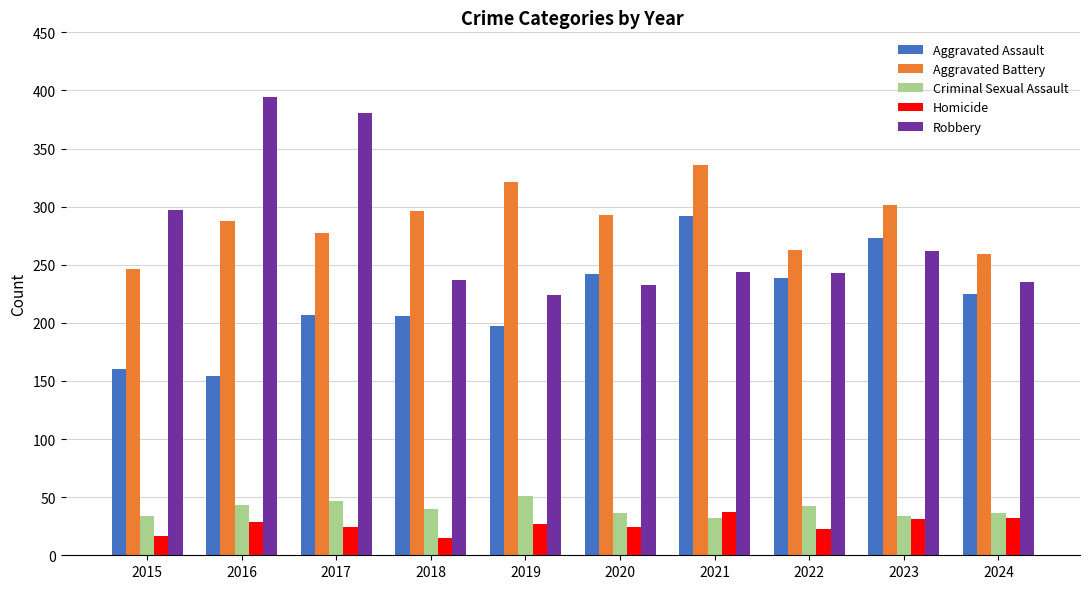

What is the difference between the highest and lowest values at 2016?

365